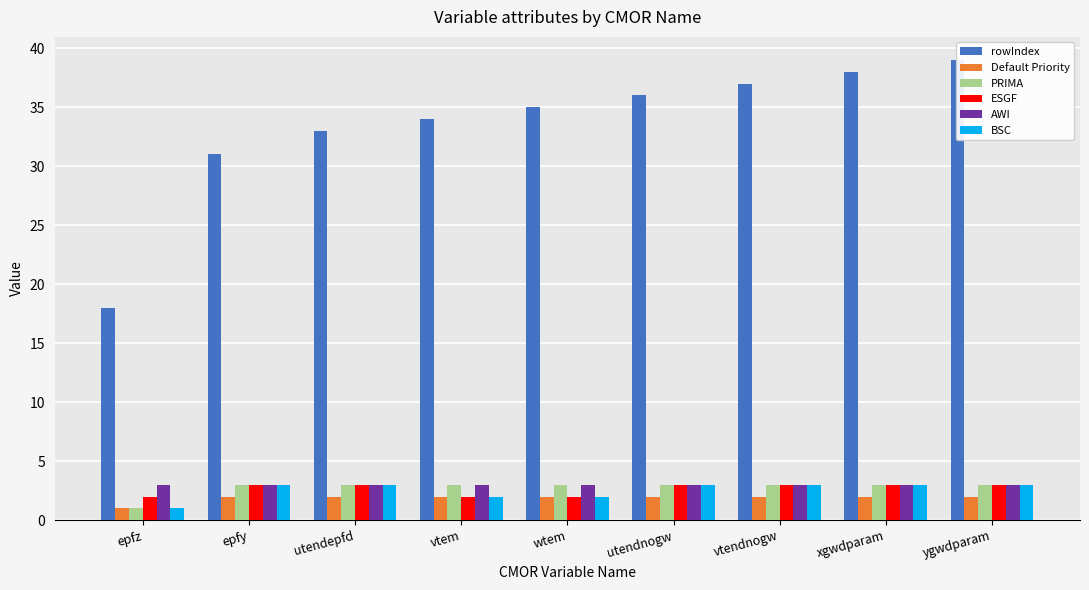

Where is ESGF nearest to the value 2?

epfz